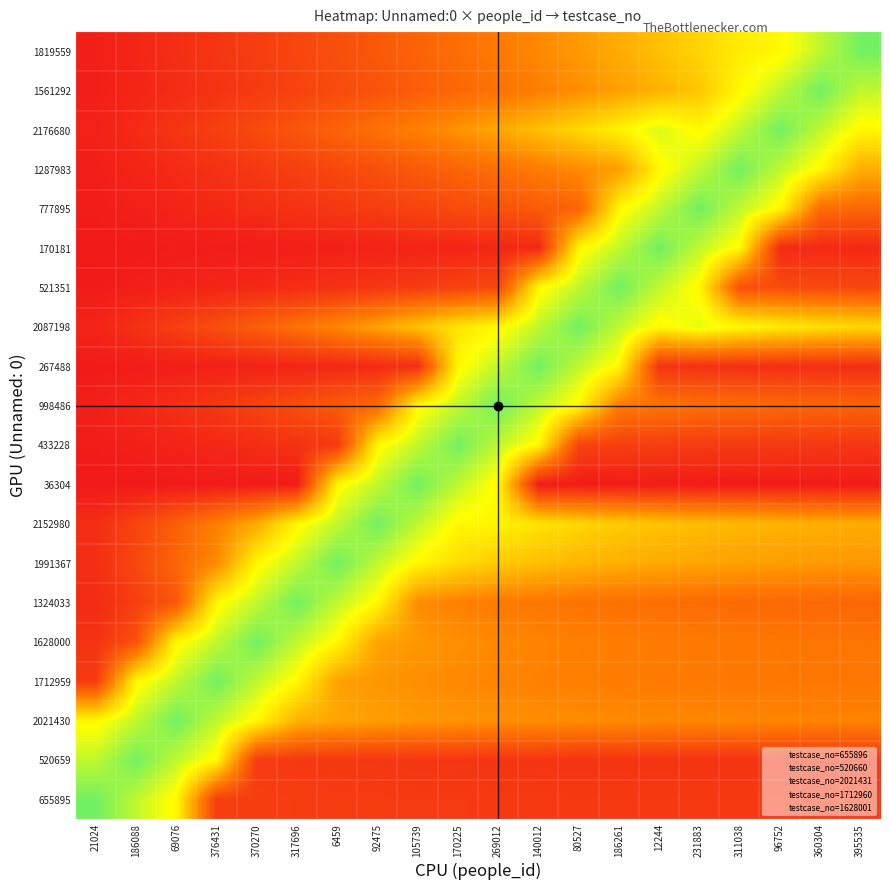

Which category has the highest value across all series?

21024